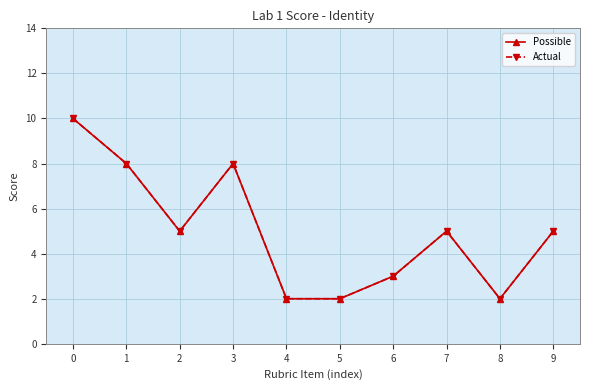

What is the value of the Actual point at the 4th from the left?

8